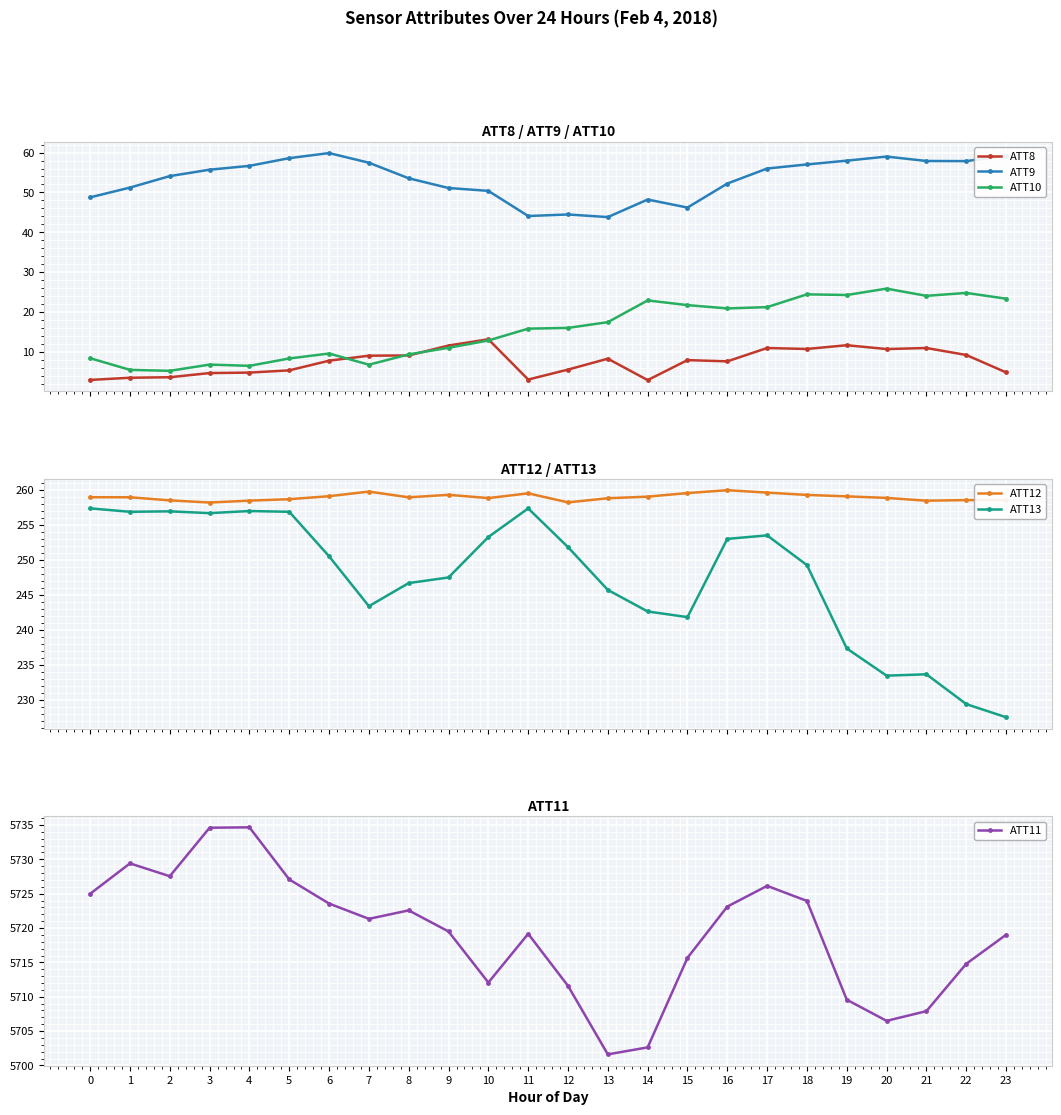

Rank the series at 2 from highest to lowest value.

ATT11, ATT12, ATT13, ATT9, ATT10, ATT8